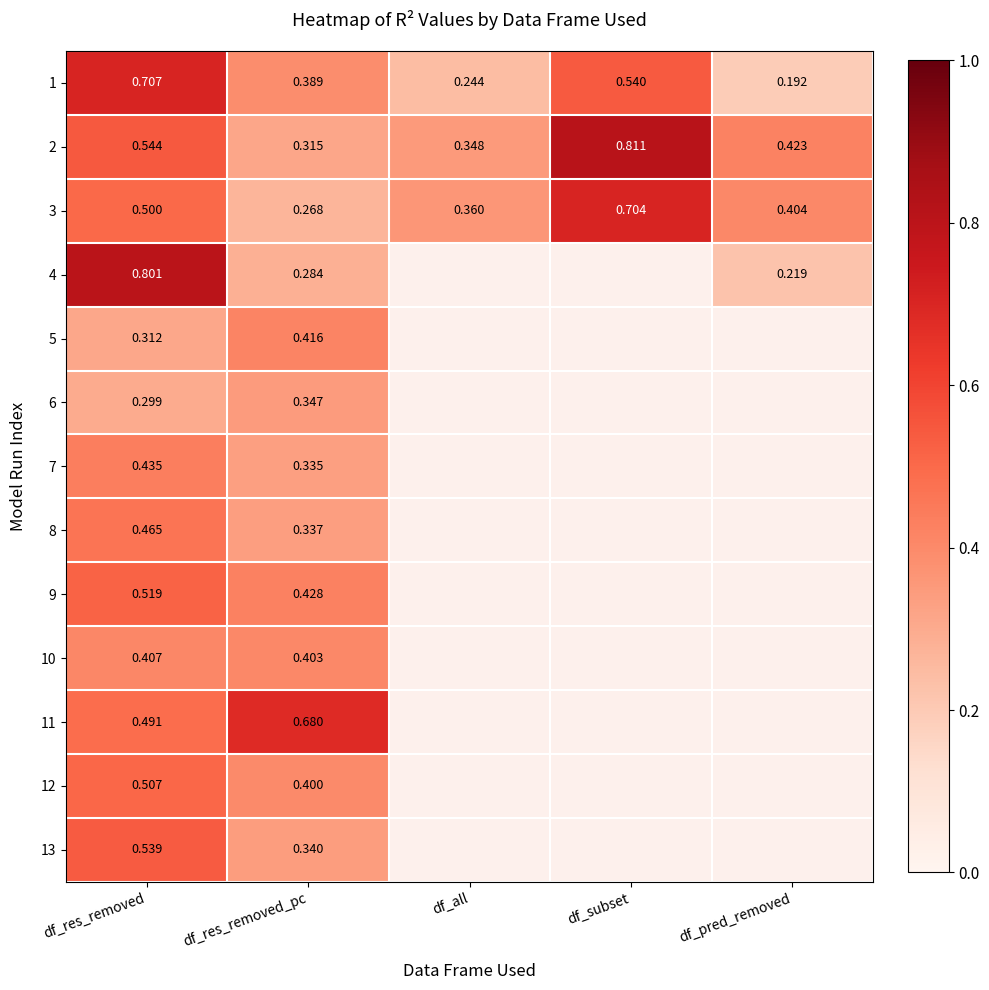

Between df_res_removed_pc and df_all, which is larger?

df_res_removed_pc